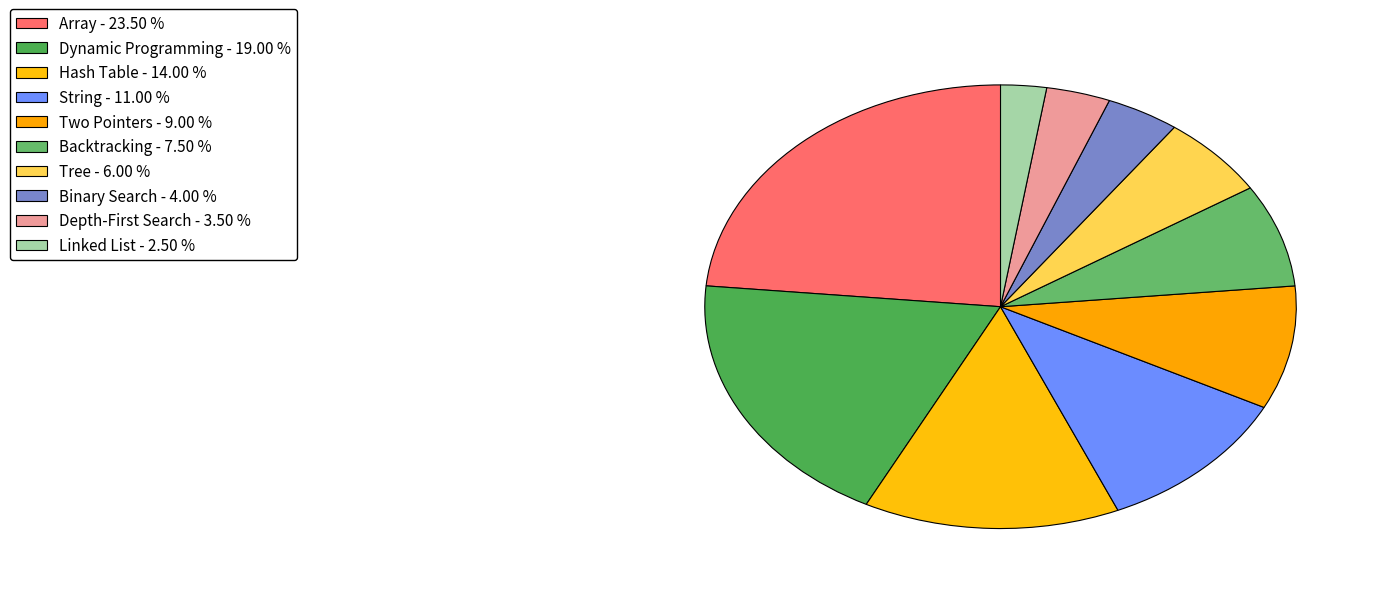

Is it true that Binary Search is 4% of the pie?

True